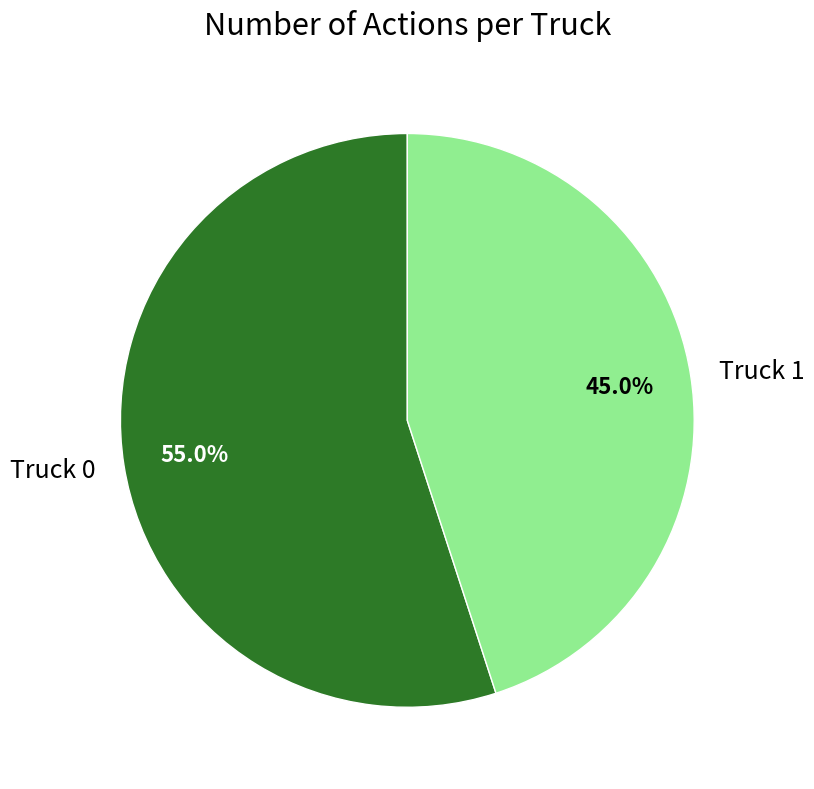

How many segments does this pie chart have?

2